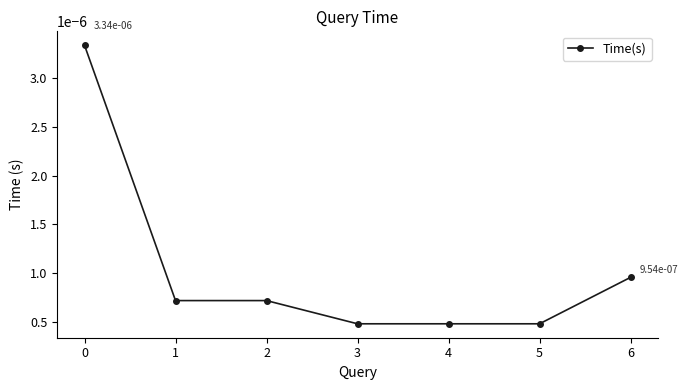

How many series are shown in this chart?

1